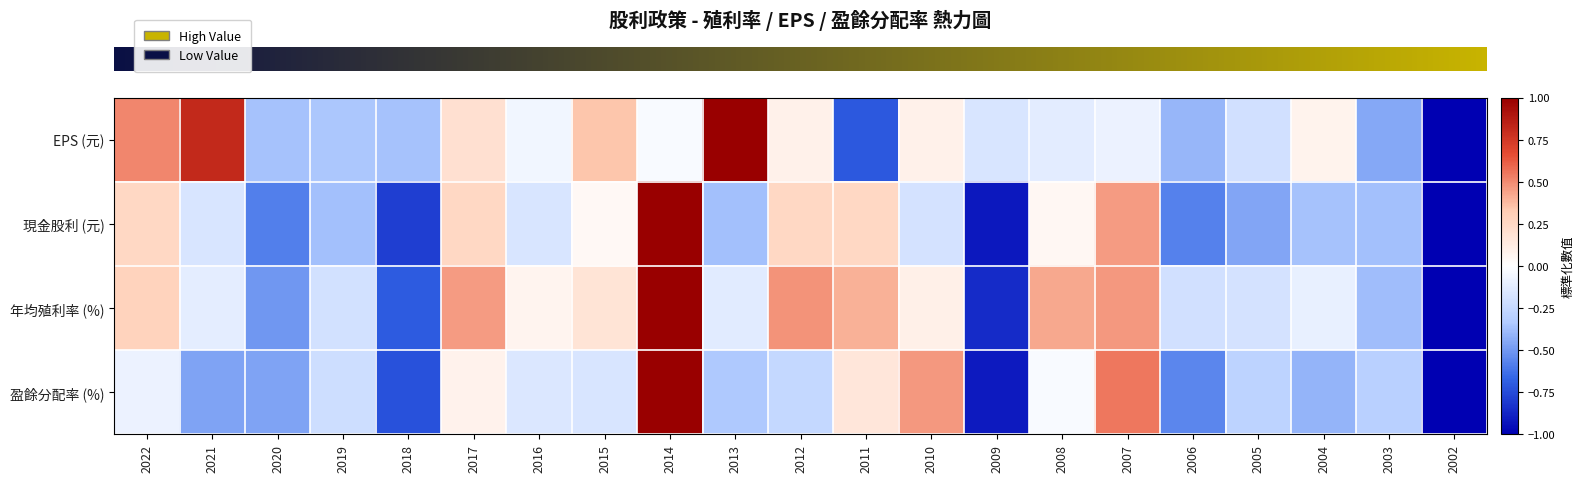

Reading left to right, what are all the values shown in this chart?

row_0: 0.5	0.8	-0.4	-0.3	-0.4	0.2	-0.1	0.3	-0.0	1.0	0.1	-0.7	0.1	-0.2	-0.1	-0.1	-0.4	-0.2	0.1	-0.4	-1.0
row_1: 0.2	-0.2	-0.6	-0.4	-0.8	0.2	-0.2	0.0	1.0	-0.4	0.2	0.3	-0.2	-0.9	0.1	0.5	-0.6	-0.5	-0.4	-0.4	-1.0
row_2: 0.3	-0.1	-0.5	-0.2	-0.7	0.5	0.1	0.2	1.0	-0.1	0.5	0.4	0.1	-0.9	0.4	0.5	-0.2	-0.2	-0.1	-0.4	-1.0
row_3: -0.1	-0.5	-0.5	-0.2	-0.7	0.1	-0.2	-0.2	1.0	-0.3	-0.3	0.2	0.5	-0.9	-0.0	0.5	-0.6	-0.3	-0.4	-0.3	-1.0